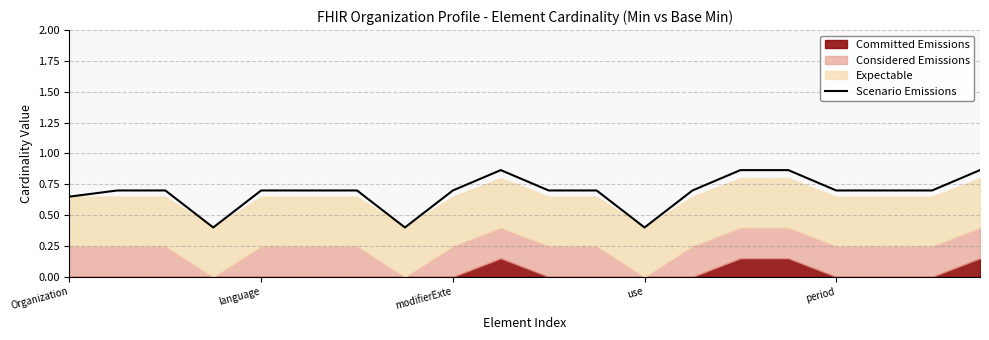

What is the maximum value shown in the chart?

0.9